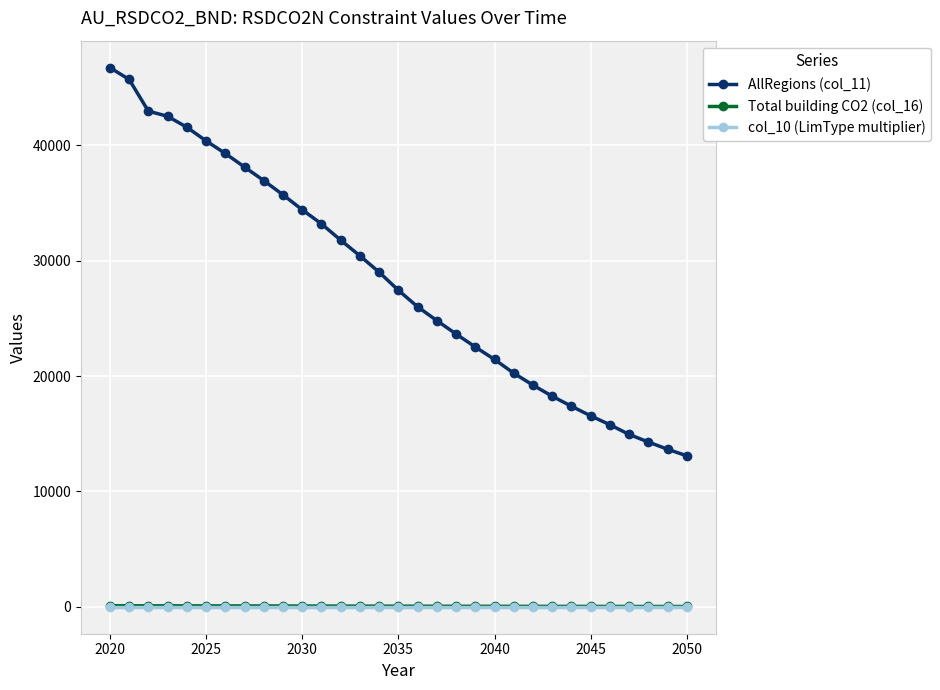

True or false: col_10 (LimType multiplier) and AllRegions (col_11) cross at least once.

False